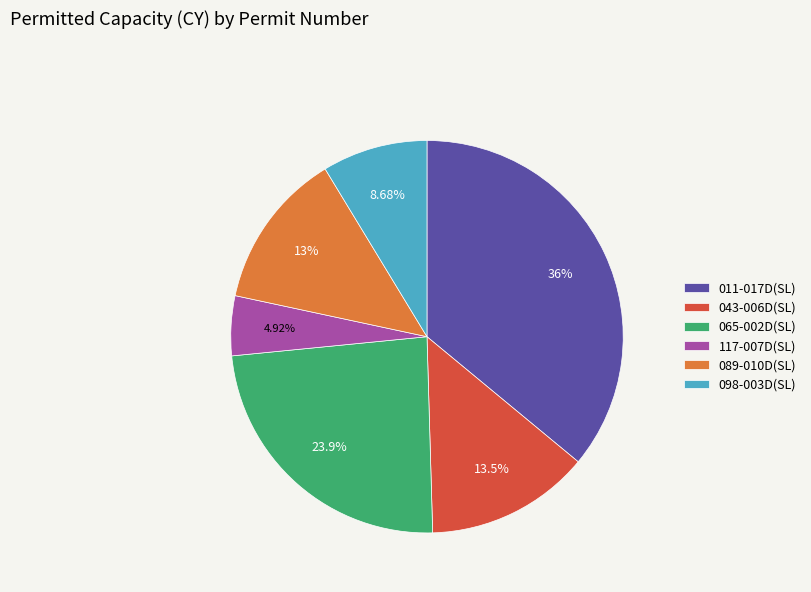

The 011-017D(SL) slice represents 26% of the pie. True or false?

False